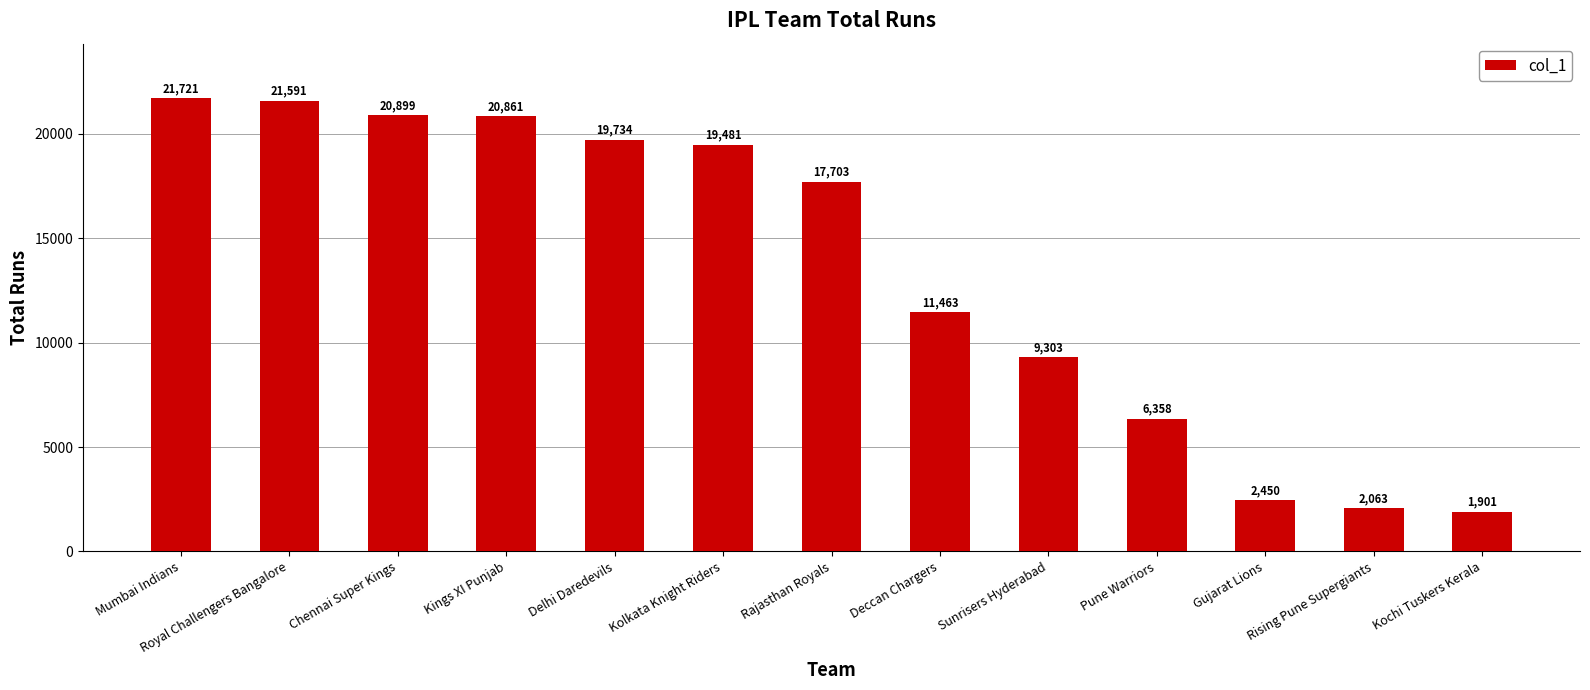

Where does the data first go above 17703?

Mumbai Indians